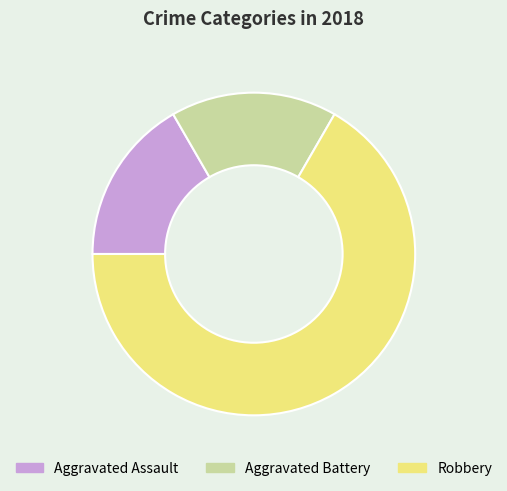

Do Aggravated Battery and Aggravated Assault together represent more than half of the pie?

No